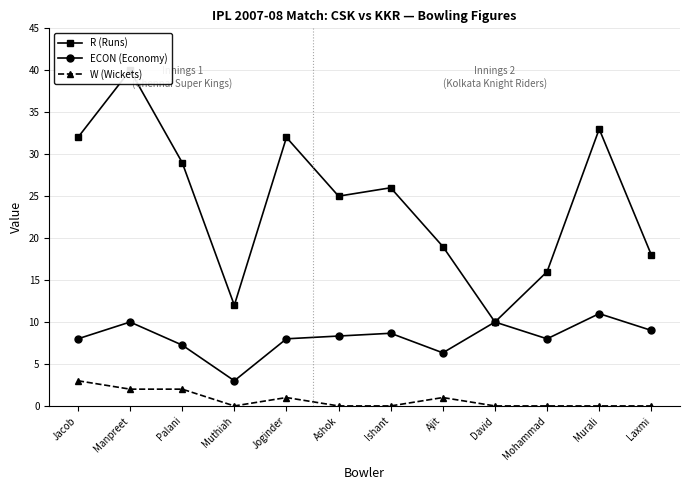

List the labels in order of W (Wickets) value, largest first.

Jacob, Manpreet, Palani, Joginder, Ajit, Muthiah, Ashok, Ishant, David, Mohammad, Murali, Laxmi